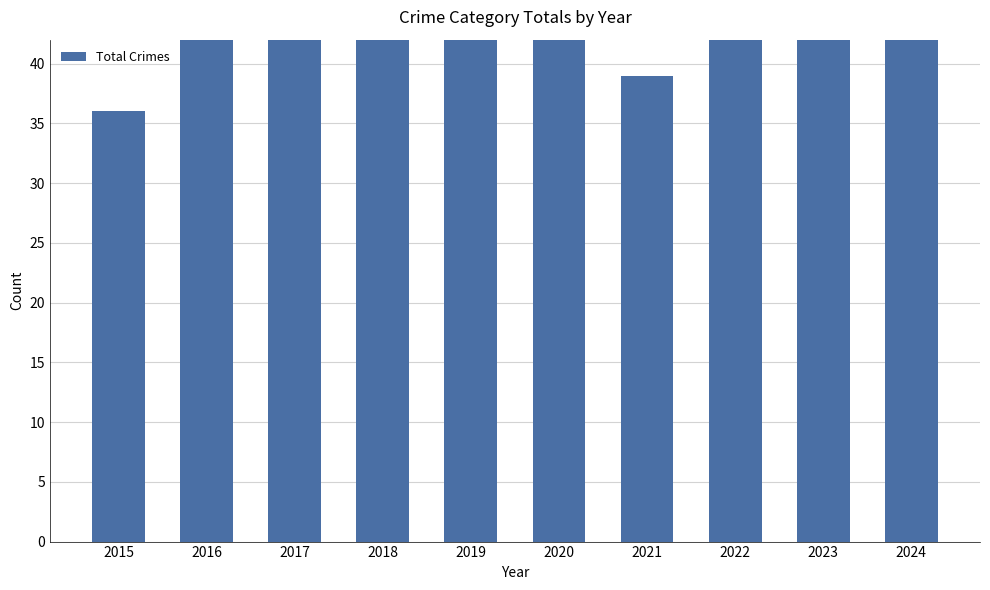

Reading left to right, extract all data points from this chart.

36	67	53	76	49	60	39	63	67	77